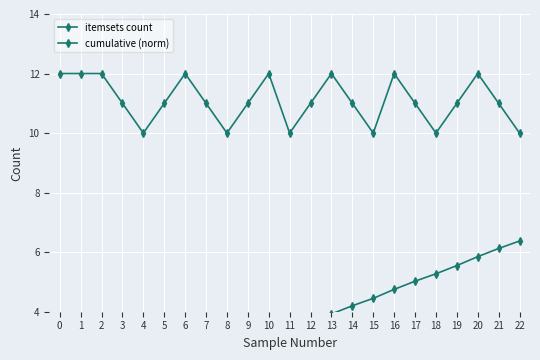

Which has a higher value, 20 or 6?

20